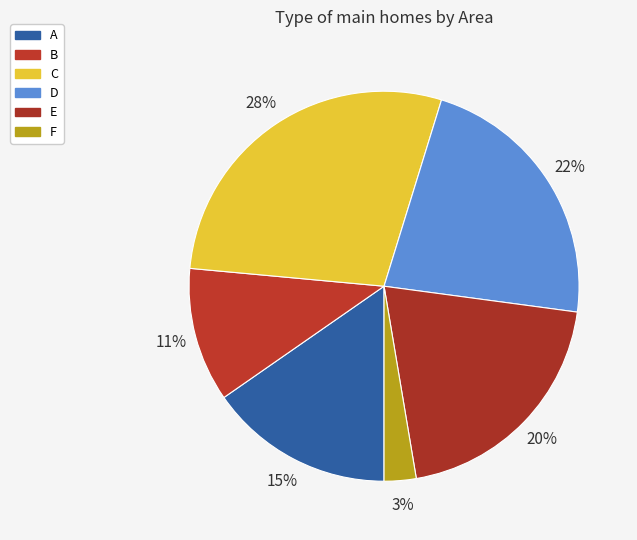

Is there a majority slice in this chart?

No